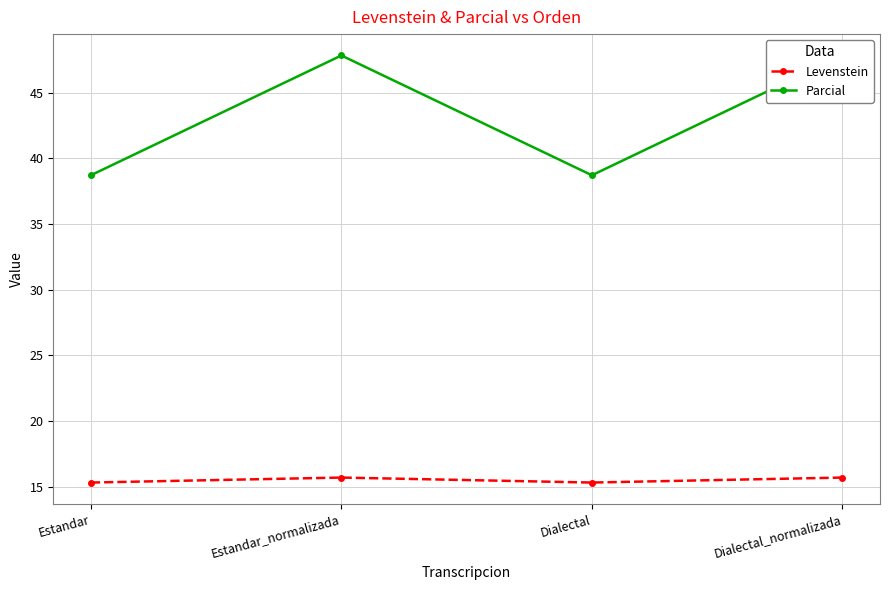

At which category is the sum across all series the highest?

Estandar_normalizada